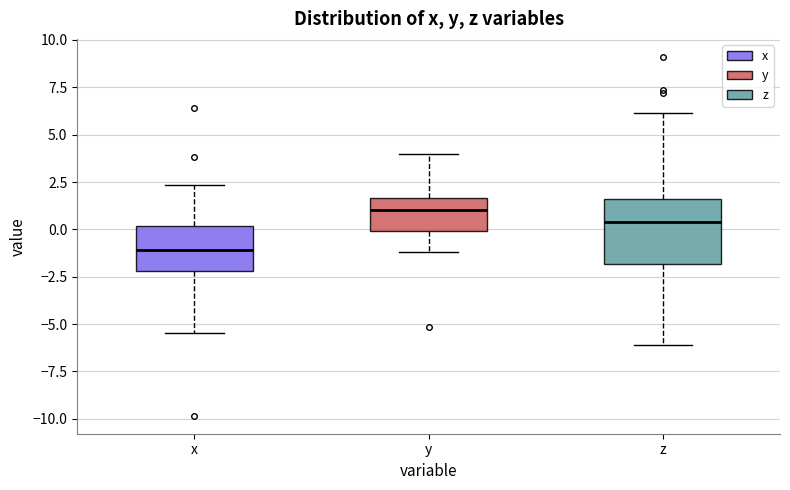

Reading left to right, read every box against the y-axis: the position of its median line, the range the box covers, and the ends of its whiskers. The values are not printed on the chart, so give them approximately, as read against the axis.

x: median -1.0, box -2.0 to 0.0, whiskers -5.5 to 2.5
y: median 1.0, box 0.0 to 1.5, whiskers -1.0 to 4.0
z: median 0.5, box -2.0 to 1.5, whiskers -6.0 to 6.0